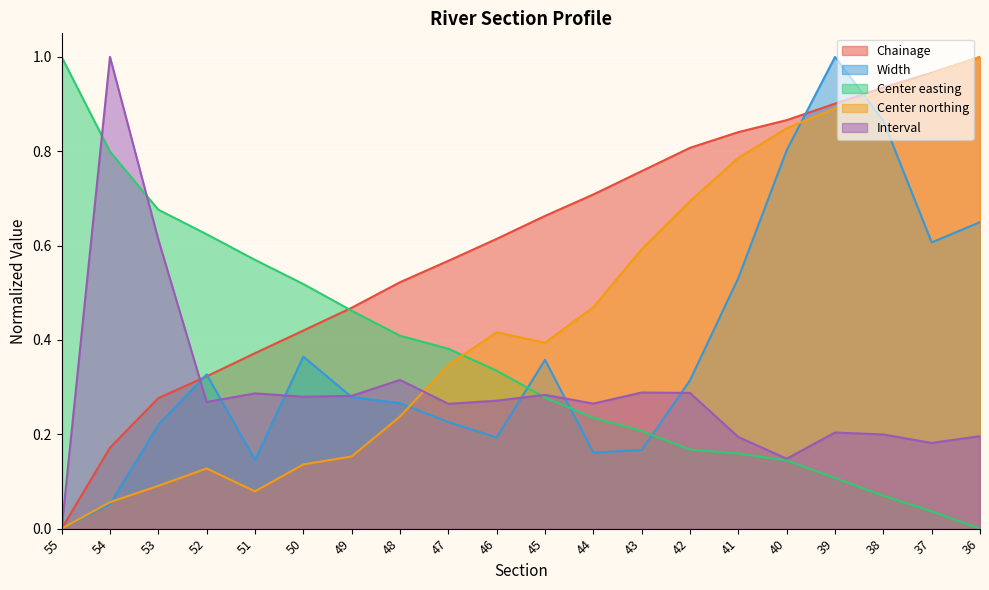

How many values in the Interval series exceed 0?

19